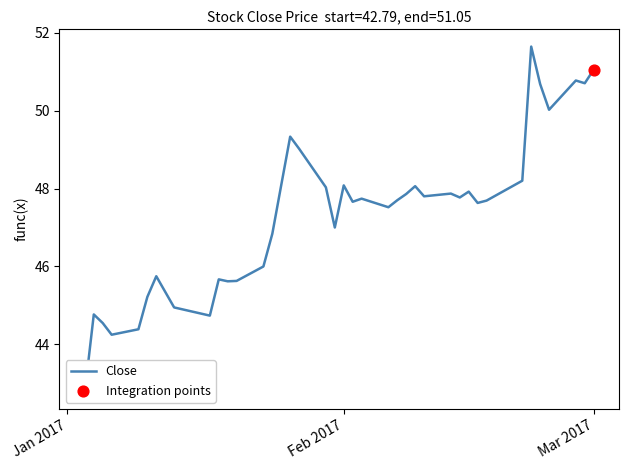

What is the change in value from 2017-01-12 to 2017-02-06?

+2.2